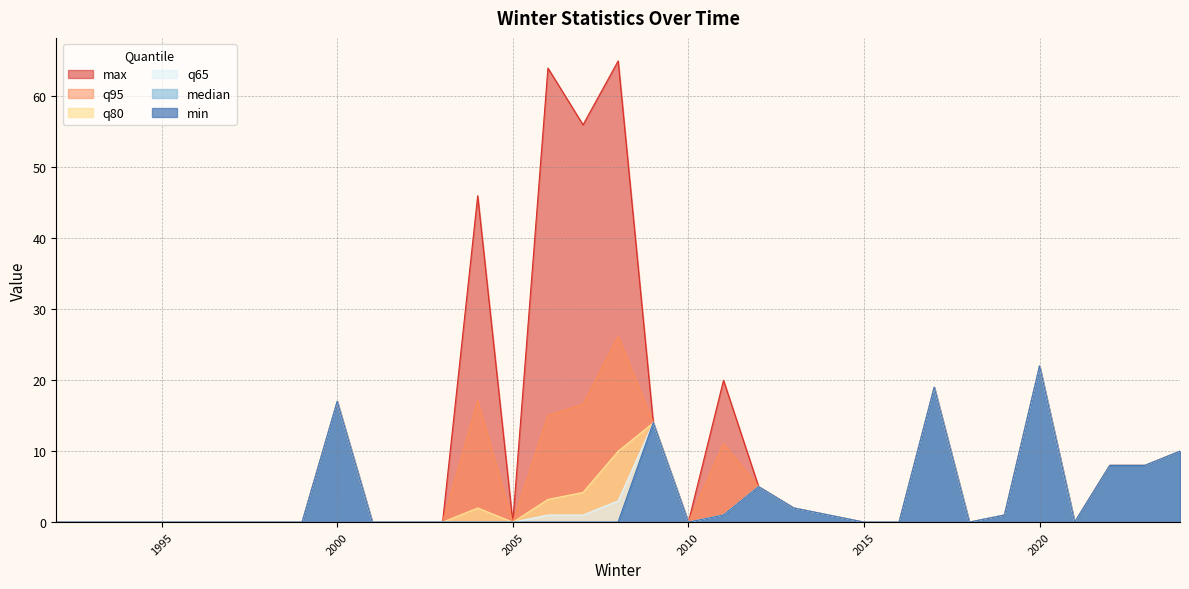

Does the chart display data point markers on the line(s)?

No